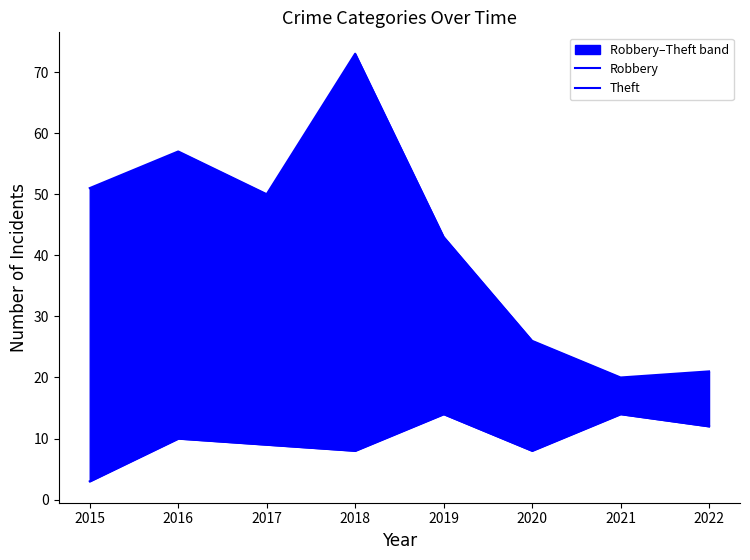

What is the approximate value of Theft at 2018, to the nearest 5?

75